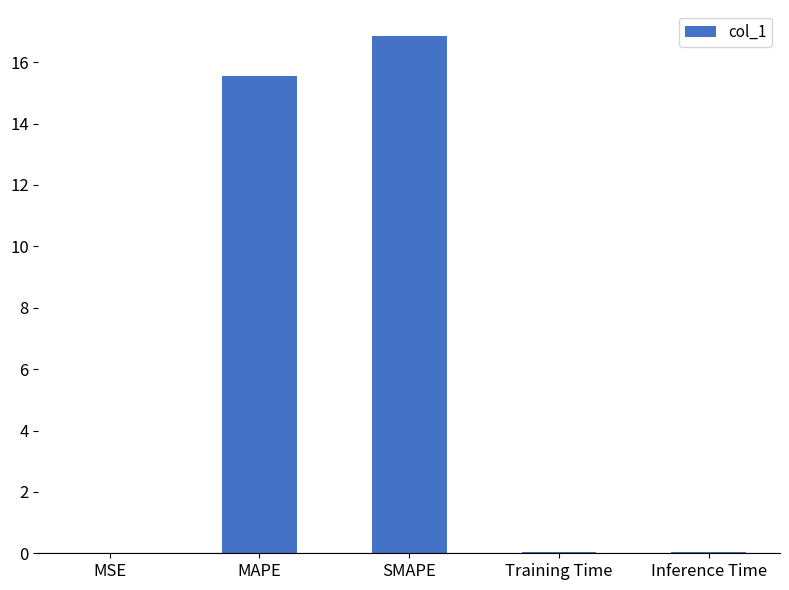

What is the maximum value shown in the chart?

16.9